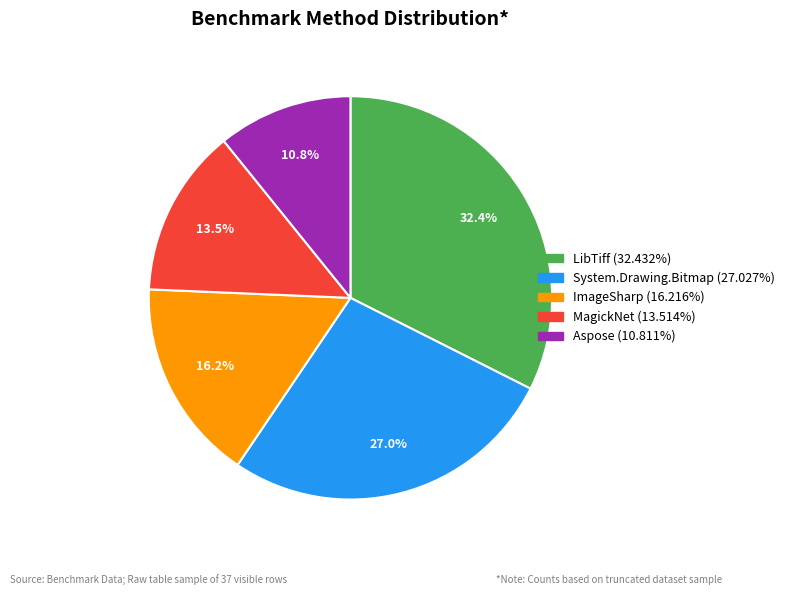

To the nearest percent, what portion does LibTiff represent?

32%